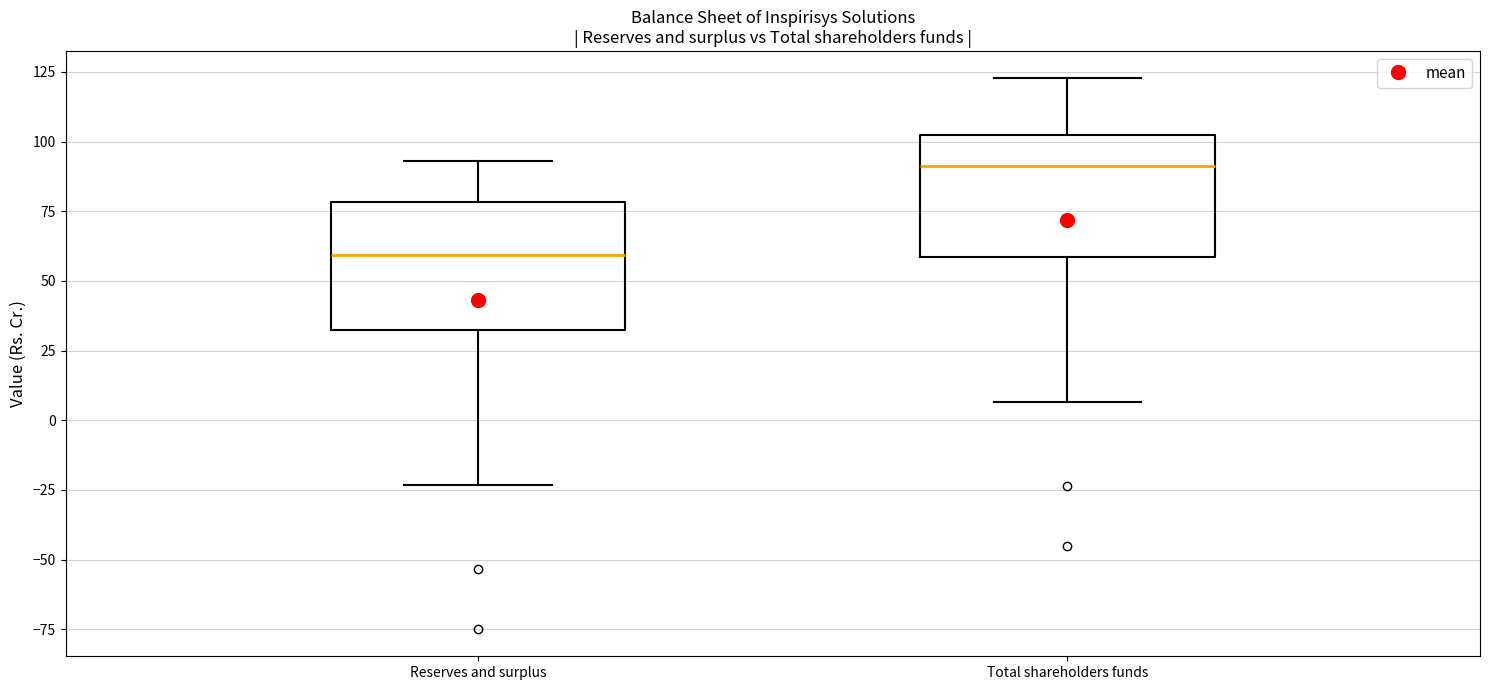

Reading left to right, read every box against the y-axis: the position of its median line, the range the box covers, and the ends of its whiskers. The values are not printed on the chart, so give them approximately, as read against the axis.

Reserves and surplus: median 60, box 30 to 80, whiskers -25 to 95
Total shareholders funds: median 90, box 60 to 100, whiskers 5 to 125